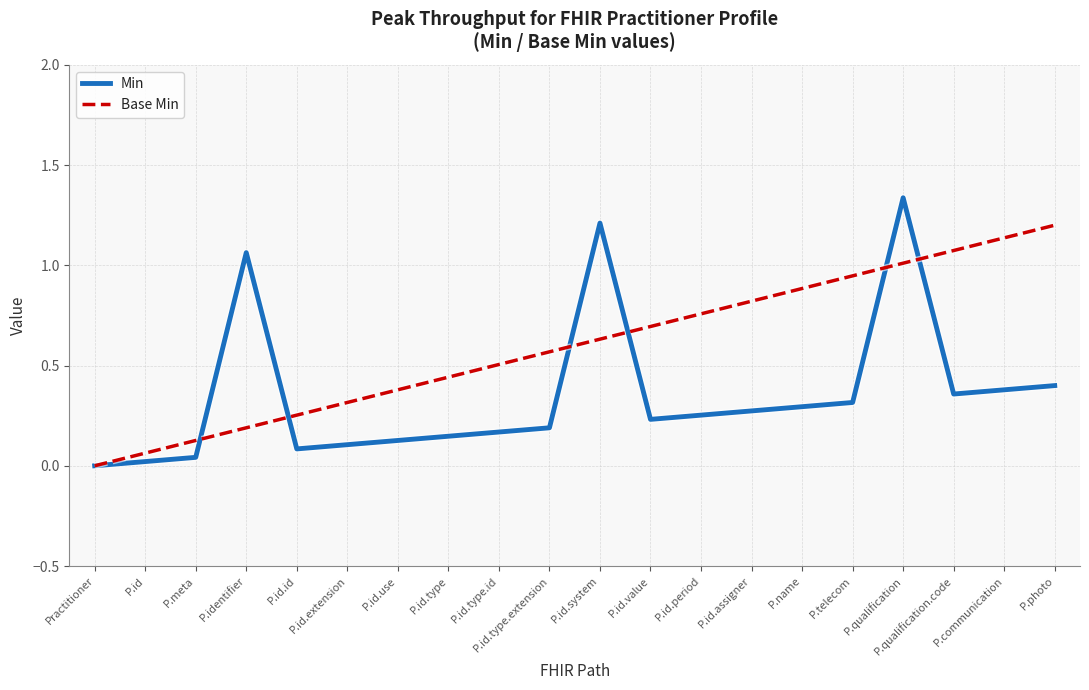

What is the difference between the maximum and minimum values in the Base Min series?

1.2